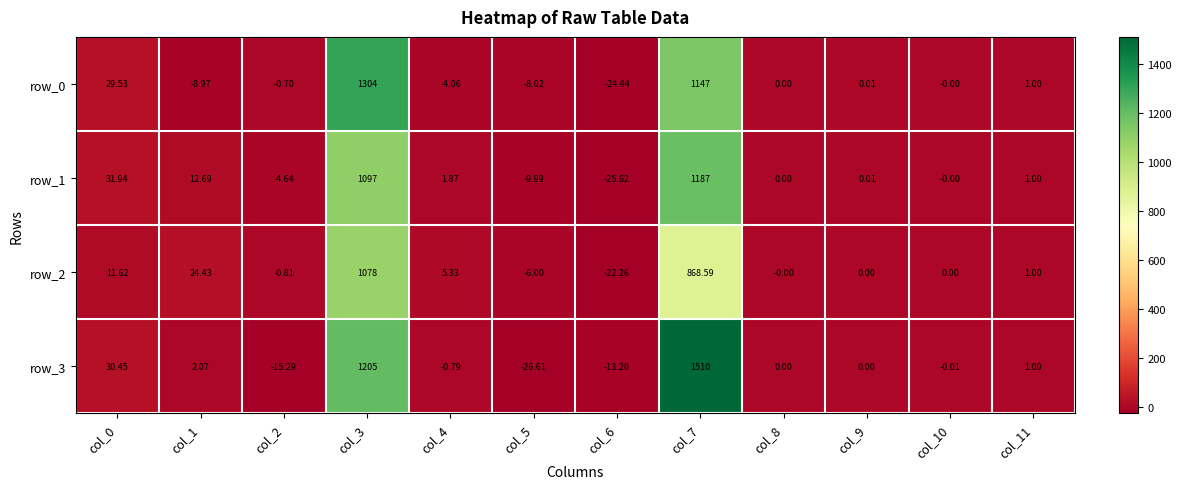

Is it true that row_2 equals 11.6 at col_0?

True